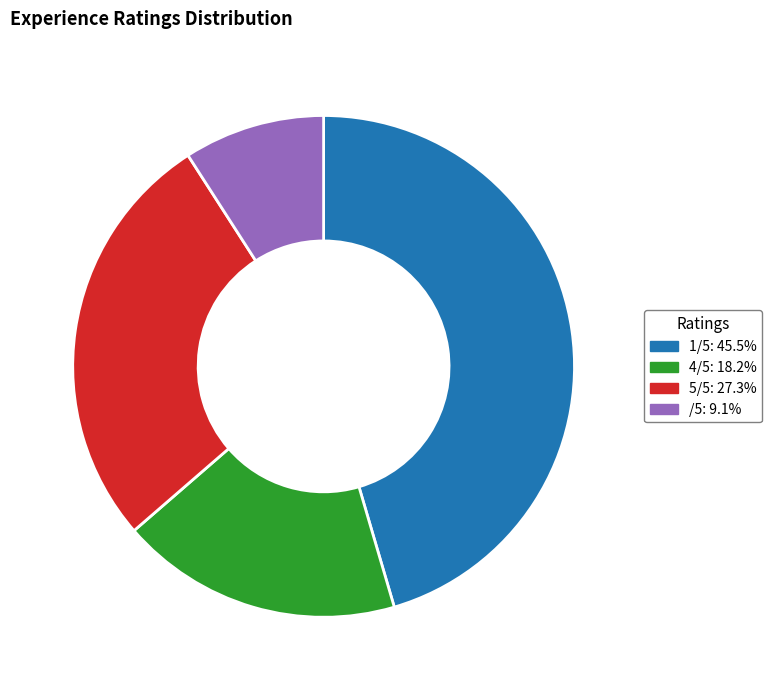

Between 1/5 and /5, which is larger?

1/5